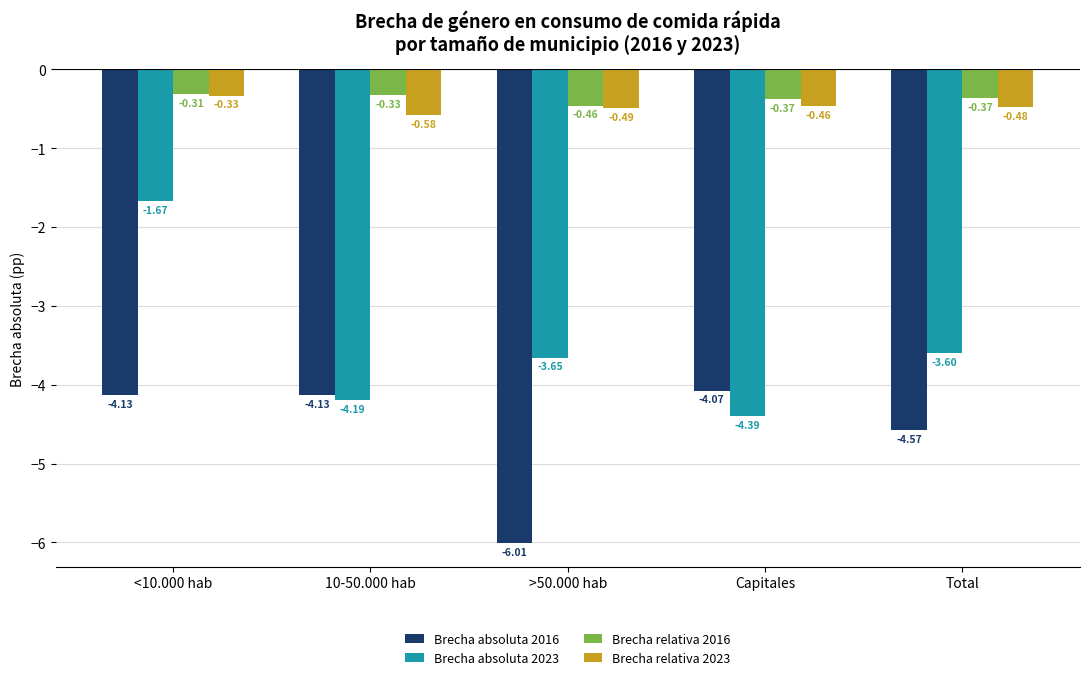

What position from the right is <10.000 hab?

5